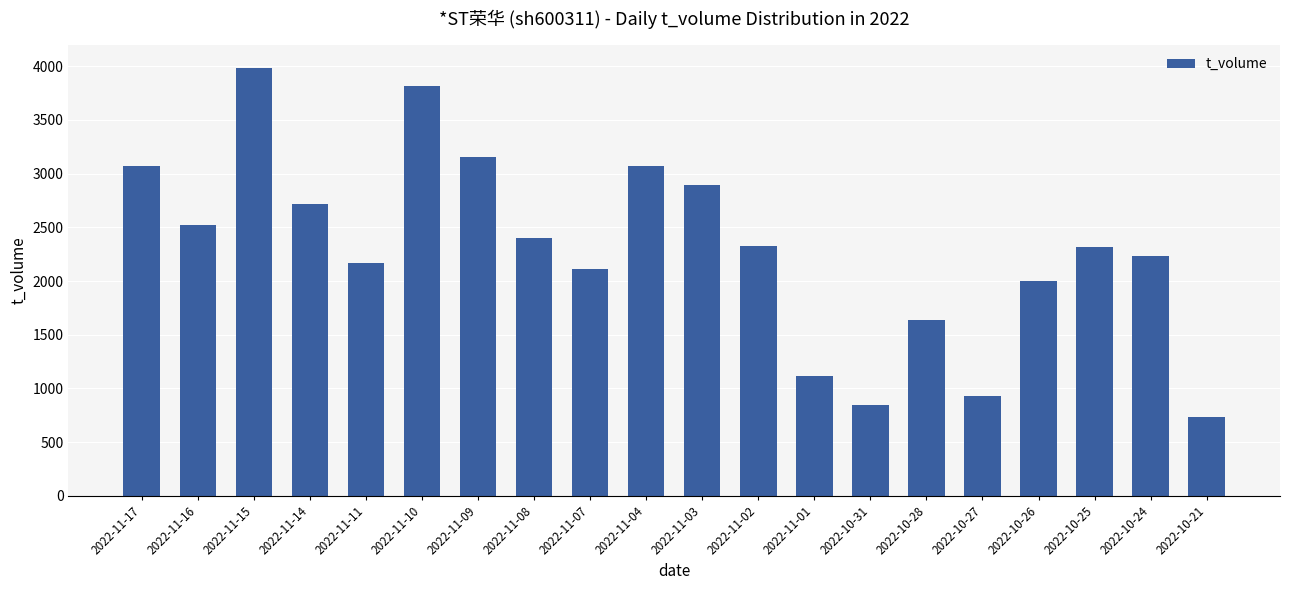

What is the smallest value displayed?

730